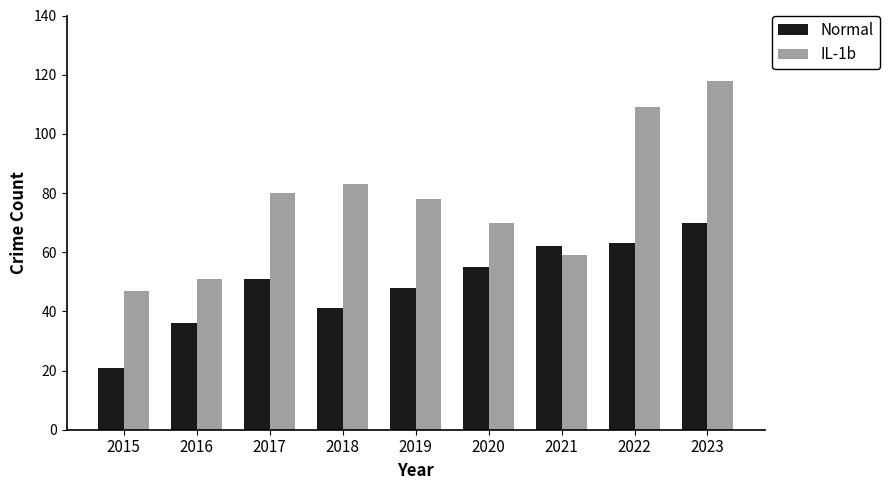

What is the difference between the highest and lowest values at 2020?

15